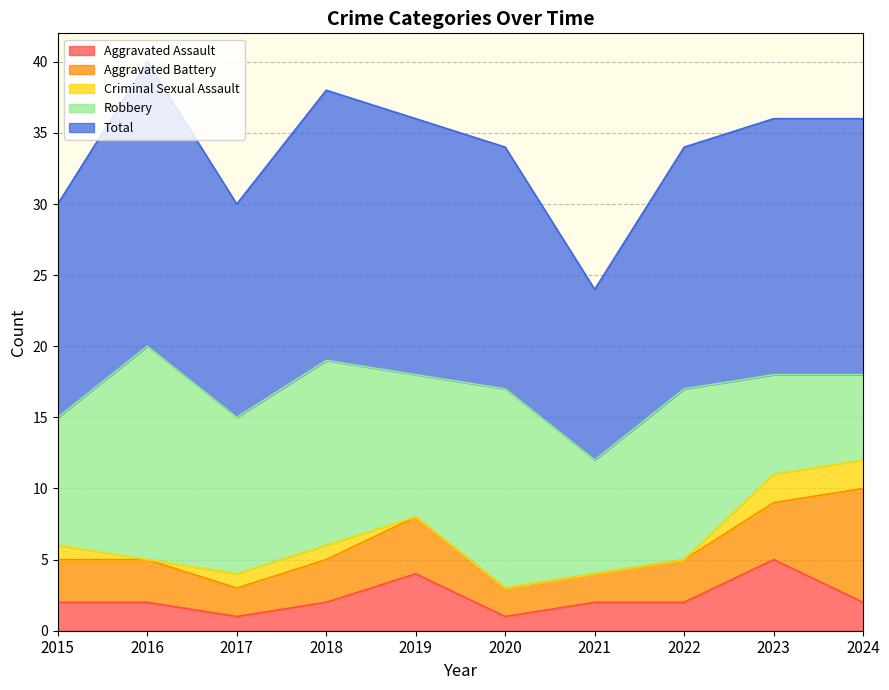

How many series are shown in this chart?

5